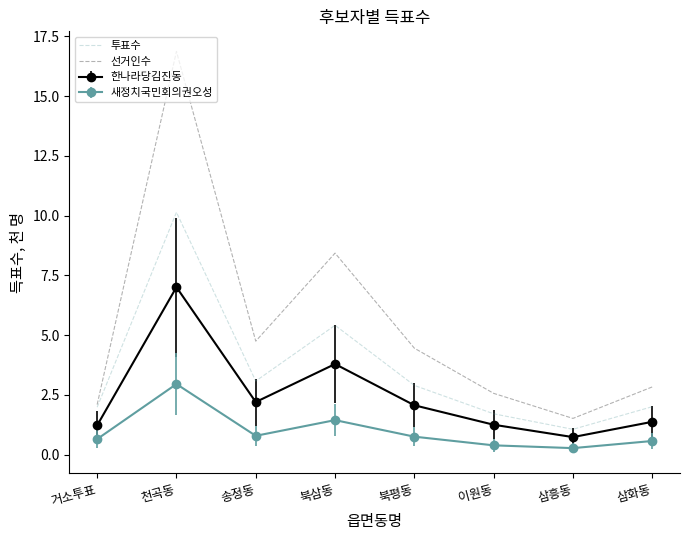

Which series has the largest total across all categories?

선거인수